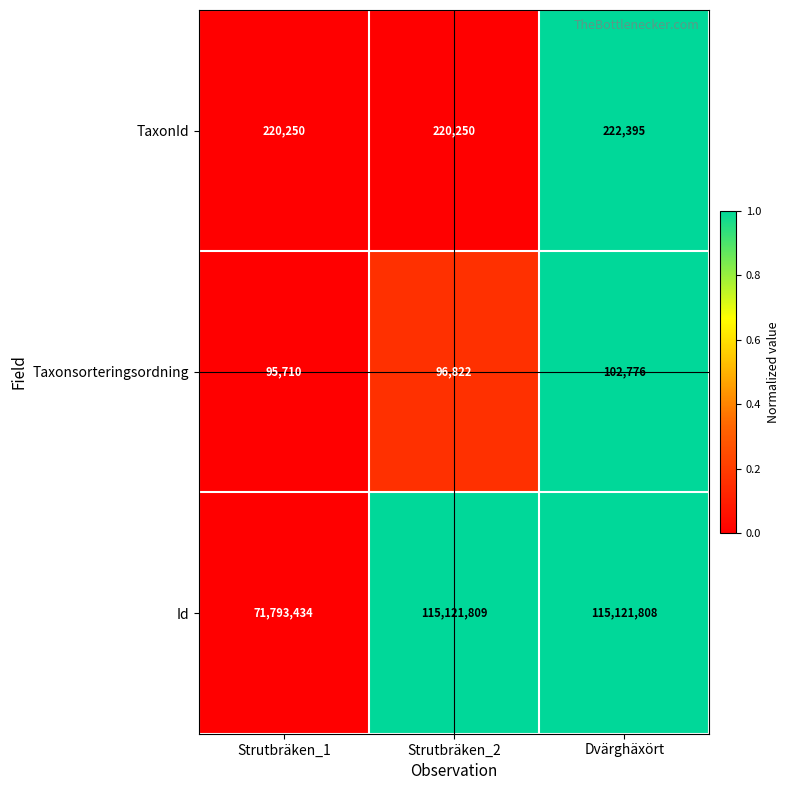

Which series has the widest spread of values?

Id